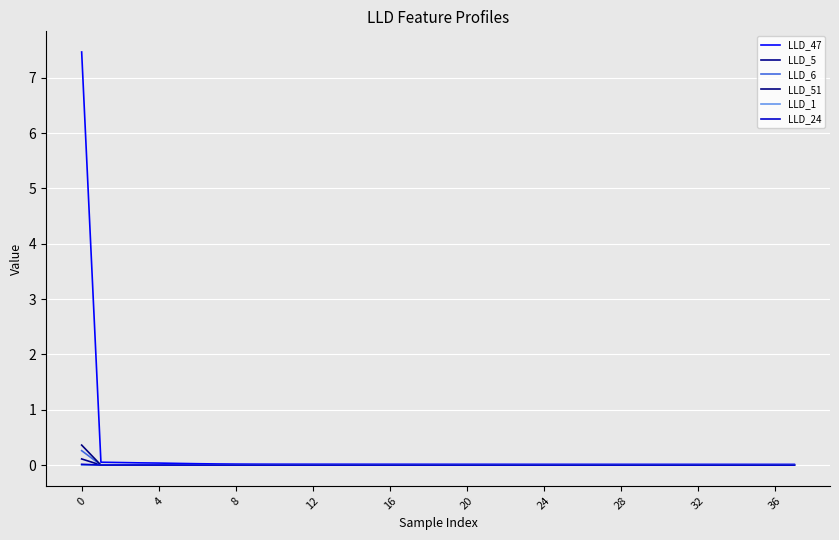

How many intersections are there between LLD_5 and LLD_1?

1